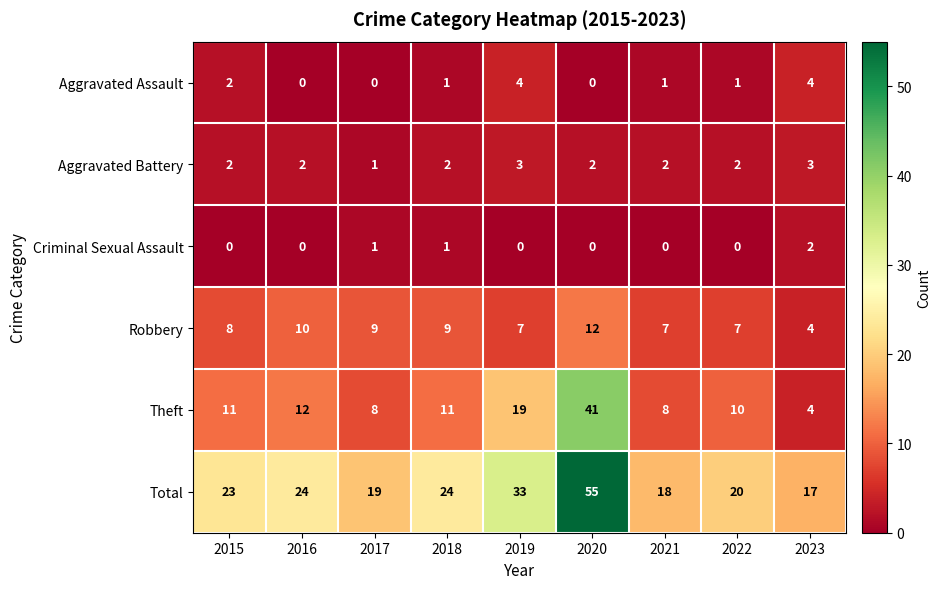

True or false: Theft has a value of 2 at 2023.

False